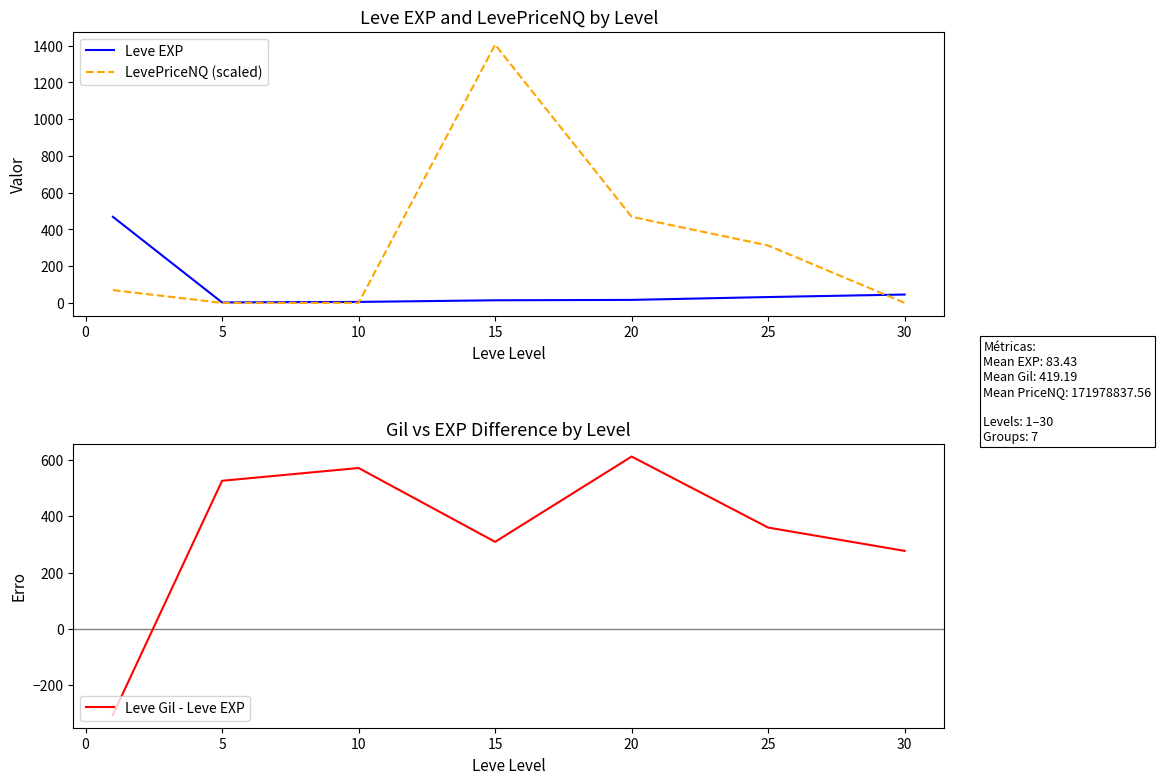

Reading right to left, list all the values displayed in this chart.

Leve EXP: 45.5	31.8	16.3	14.2	5.3	2.3	468.5
LevePriceNQ (scaled): 0.0	312.3	468.5	1405.5	0.0	0.0	69.7
Leve Gil - Leve EXP: 277.0	359.8	612.0	309.2	571.3	526.0	-305.0